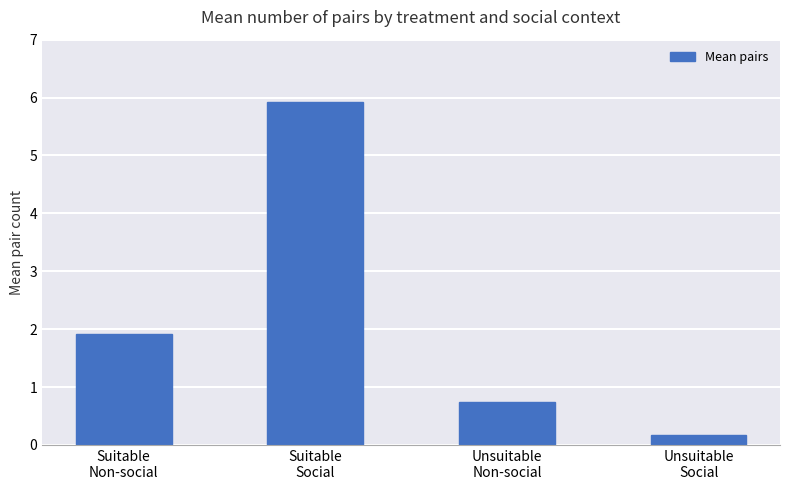

Between Suitable
Social and Unsuitable
Social, which is larger?

Suitable
Social